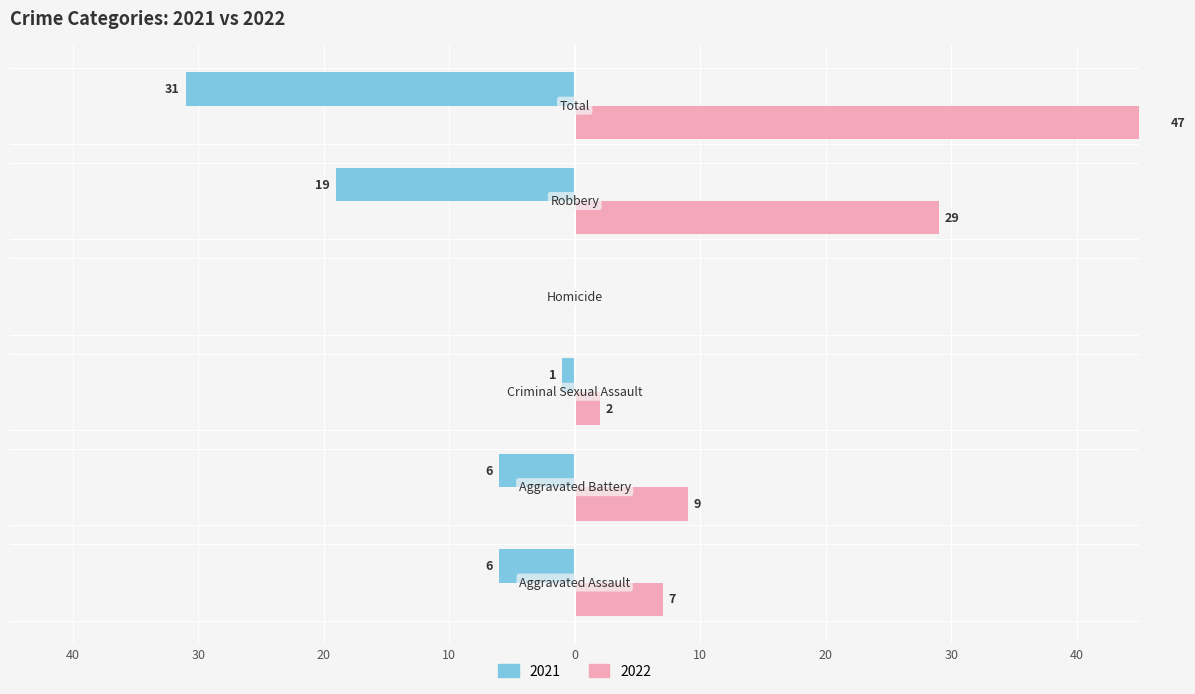

True or false: Left (2021) has a value of -19 at Robbery.

True